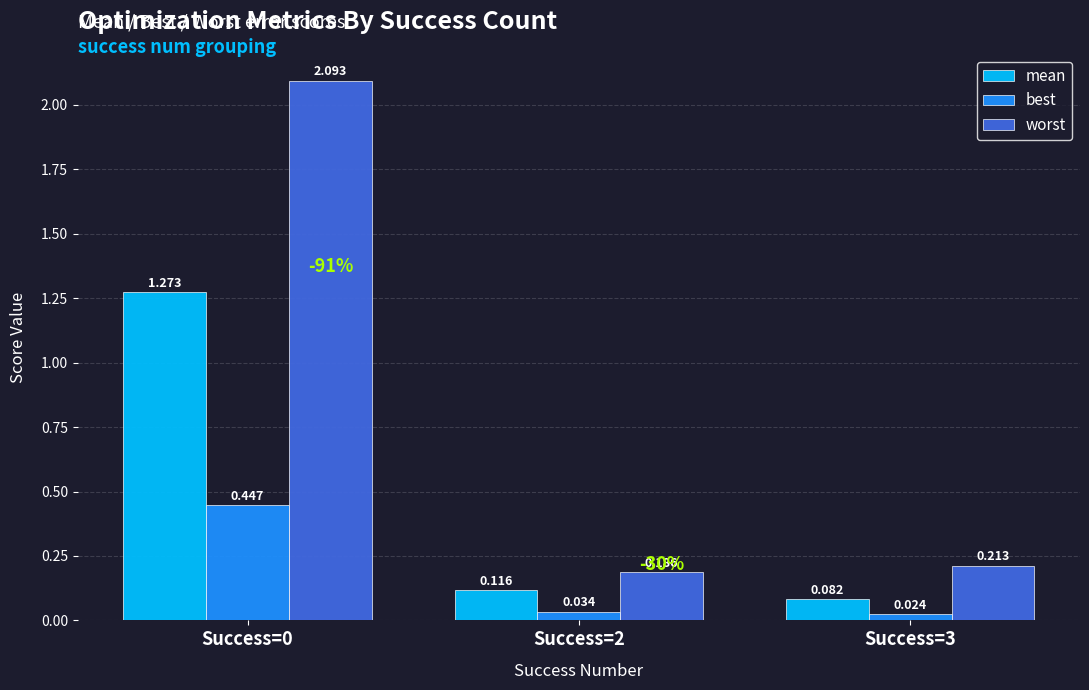

Rank the series by their maximum value, from highest to lowest.

worst, mean, best